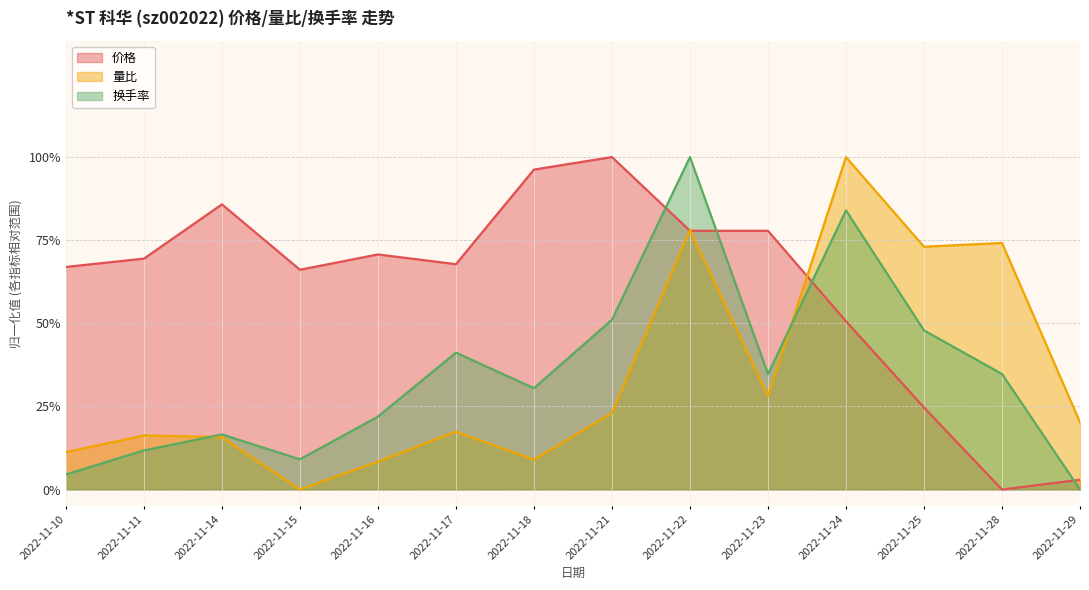

What is the value of the 价格 point at the 3rd from the left?

0.9